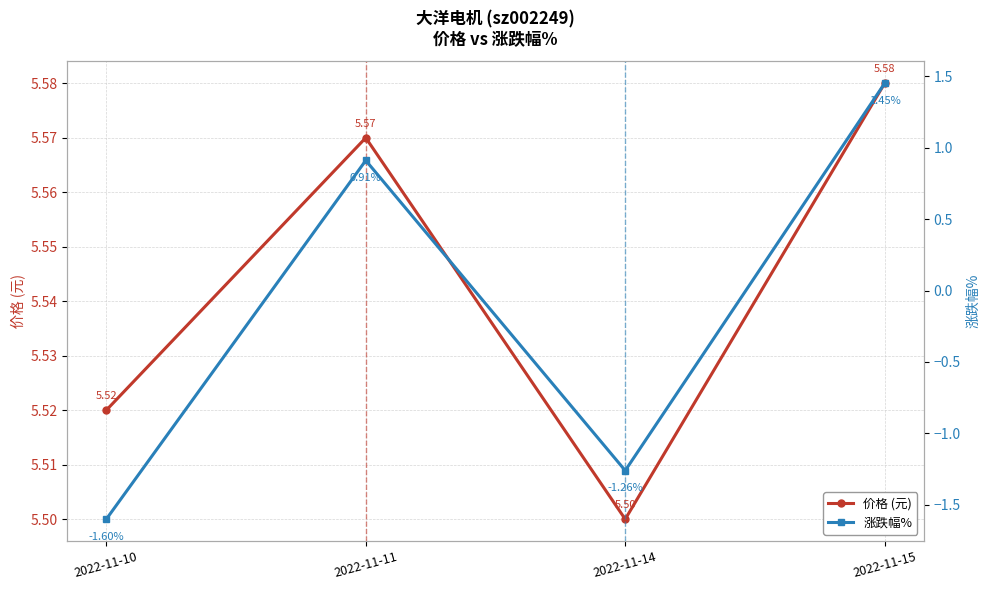

Reading right to left, extract all data points from this chart.

价格 (元): 2022-11-15=5.6	2022-11-14=5.5	2022-11-11=5.6	2022-11-10=5.5
涨跌幅%: 2022-11-15=1.4	2022-11-14=-1.3	2022-11-11=0.9	2022-11-10=-1.6